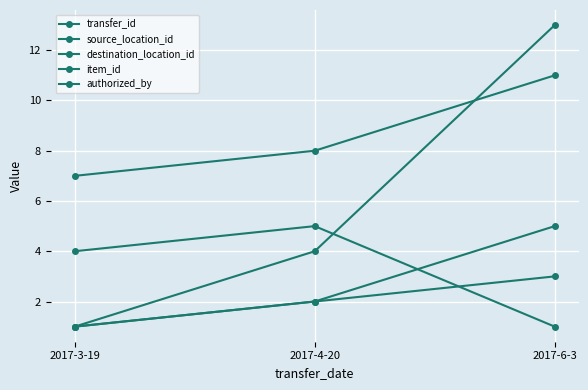

How many data points does each series have?

3